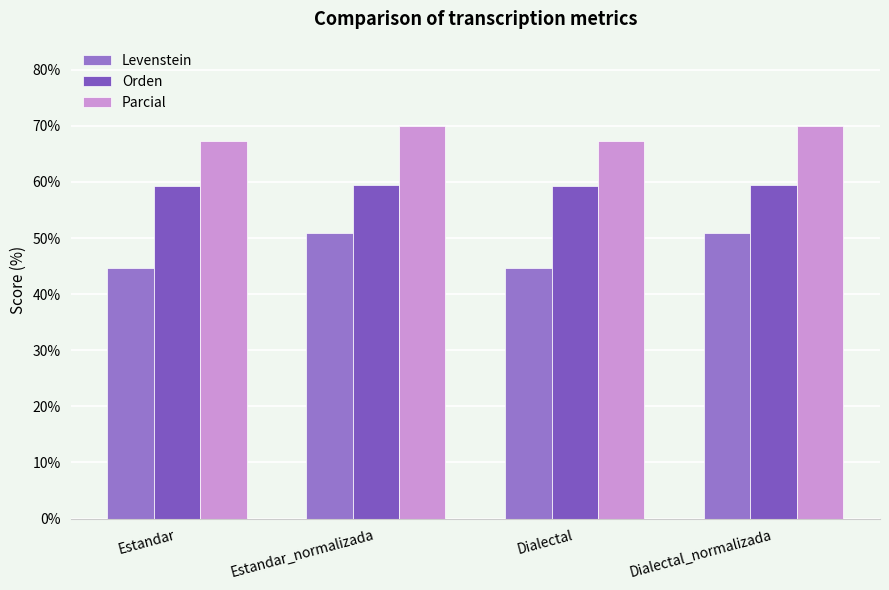

Which series changed the most between Estandar_normalizada and Dialectal?

Levenstein